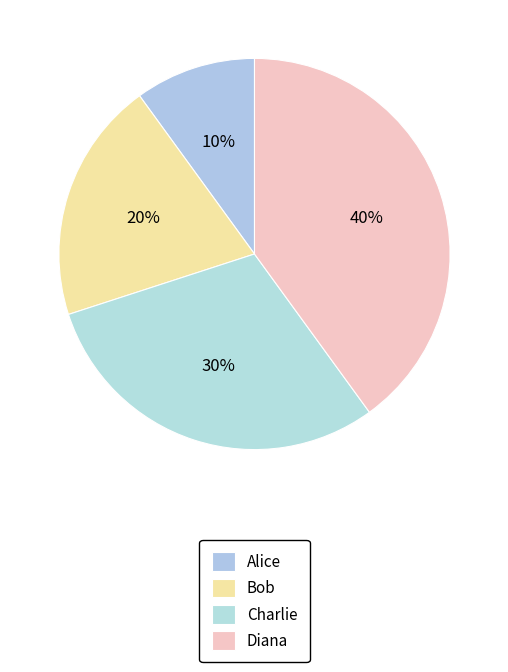

How many segments does this pie chart have?

4